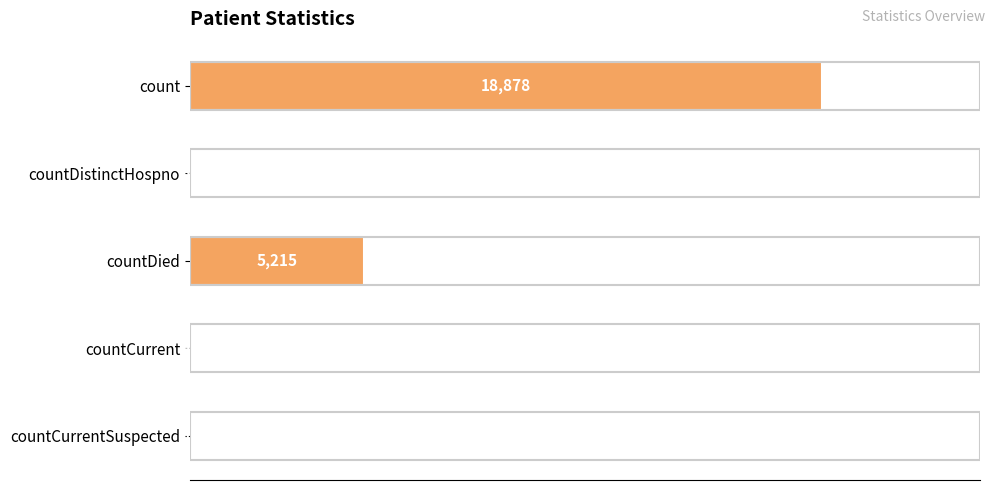

What is the sum of all values?

24169